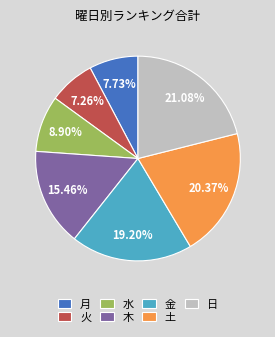

Which slice is the largest?

日